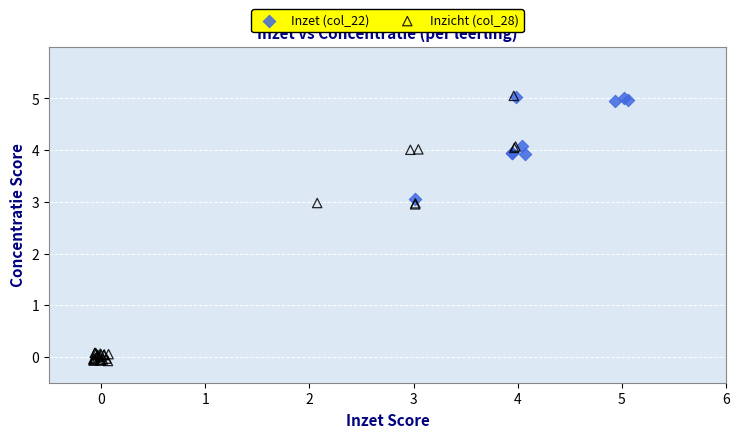

Which series has the largest Y range (max minus min)?

Inzicht (col_28)